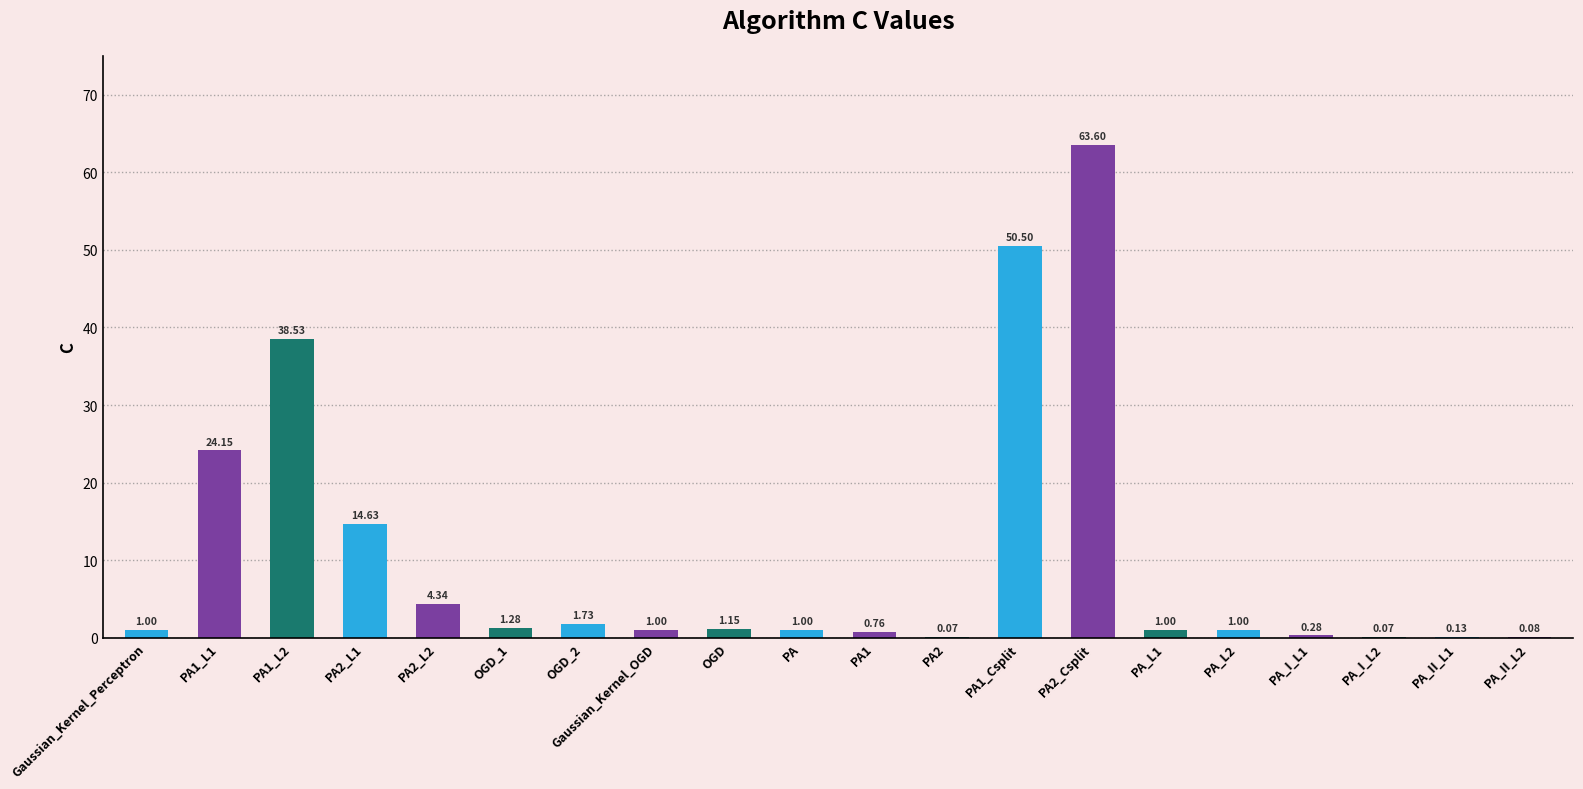

What is the sum of the values at PA1 and PA_I_L1?

1.0